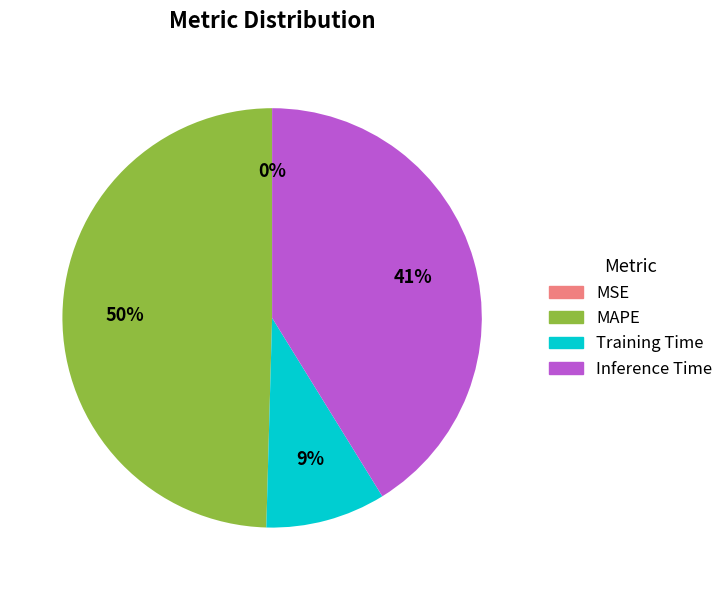

Is there any slice that represents more than half of the pie?

No